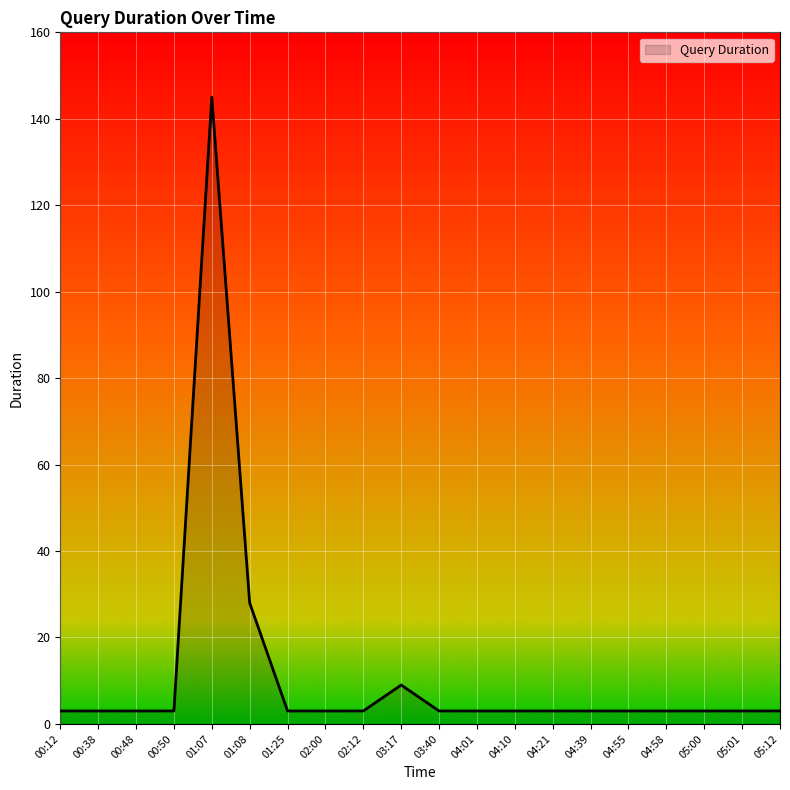

True or false: the data shows 9 at 03:17.

True